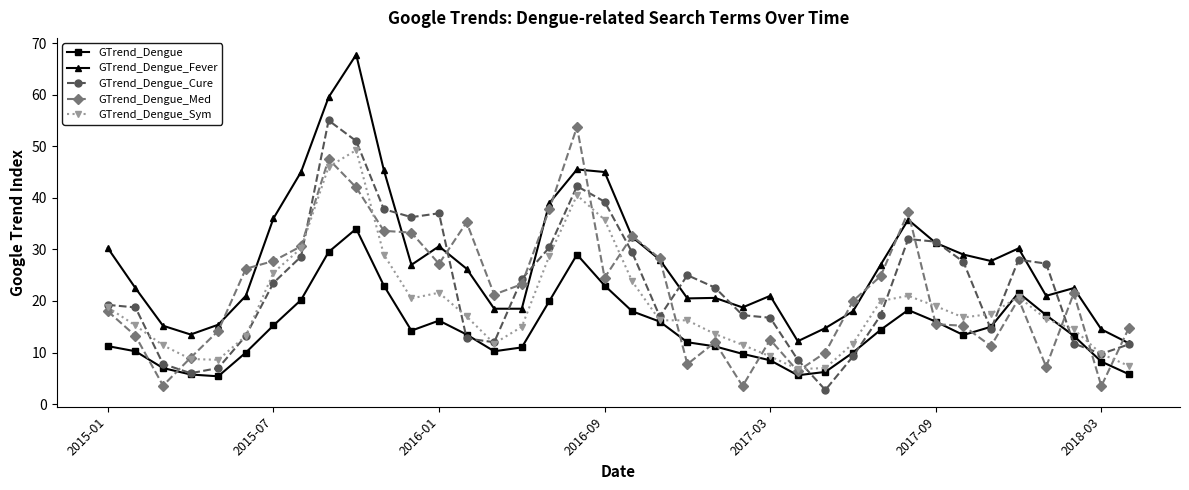

True or false: GTrend_Dengue_Med and GTrend_Dengue_Fever cross at least once.

True